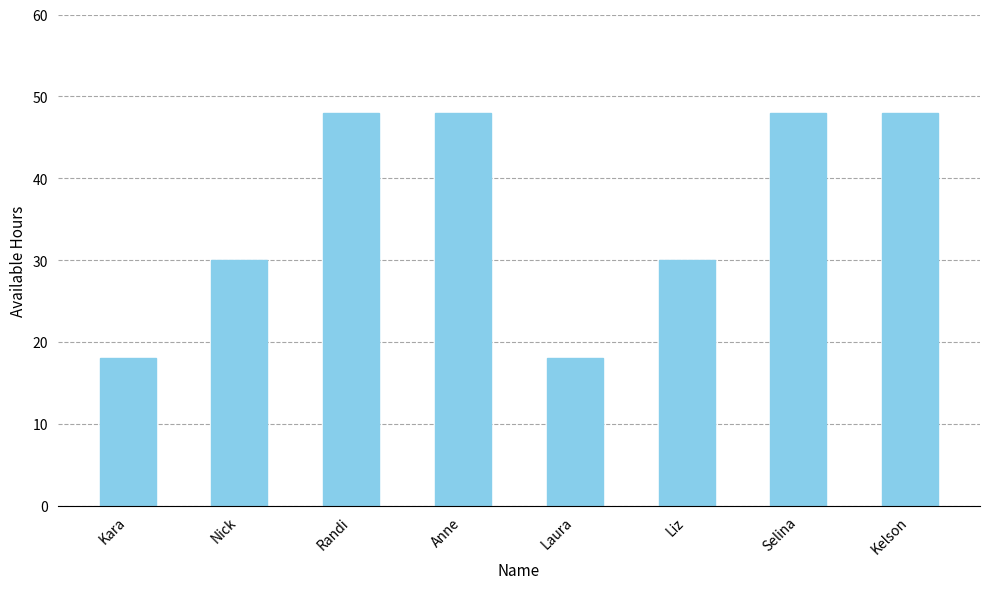

What is the minimum value shown in the chart?

18